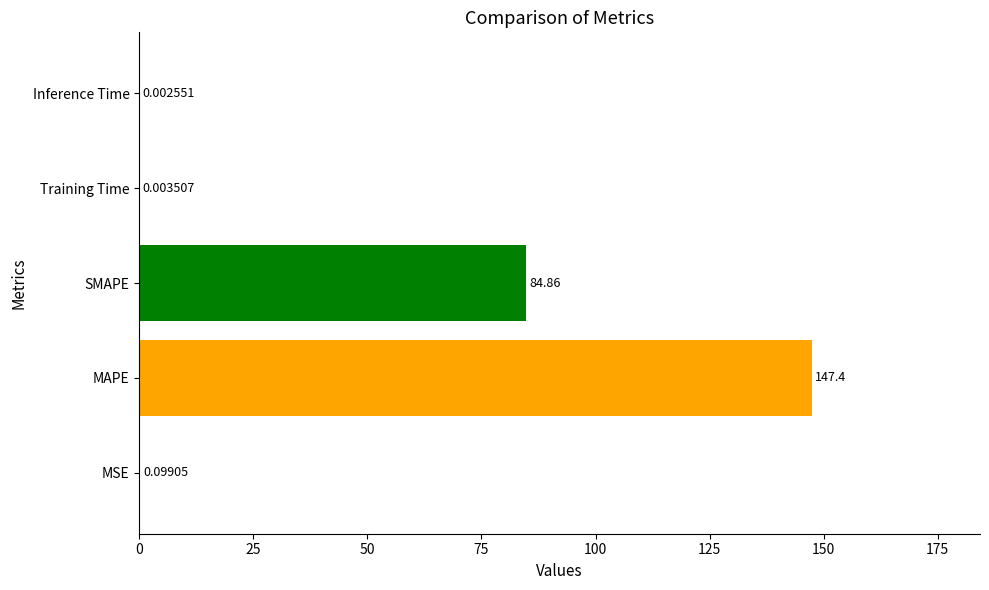

What is the sum of the values at MAPE and MSE?

147.5